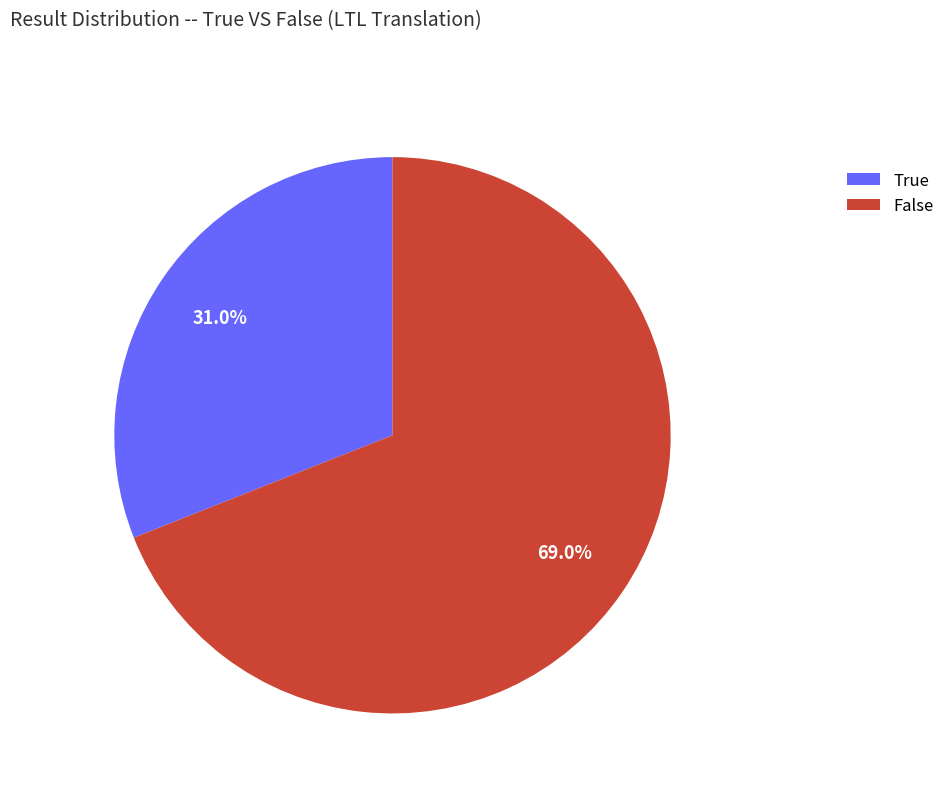

What is the majority slice?

False